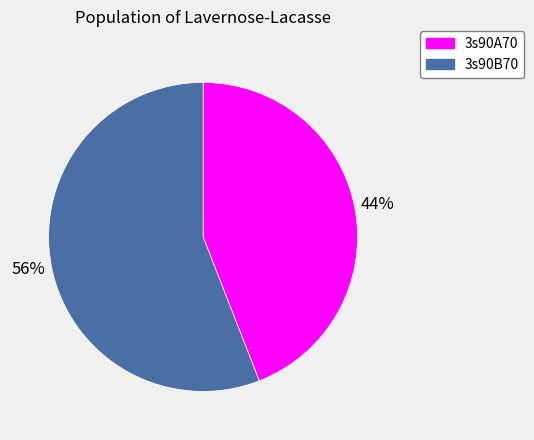

What is the largest slice in the pie chart?

3s90B70